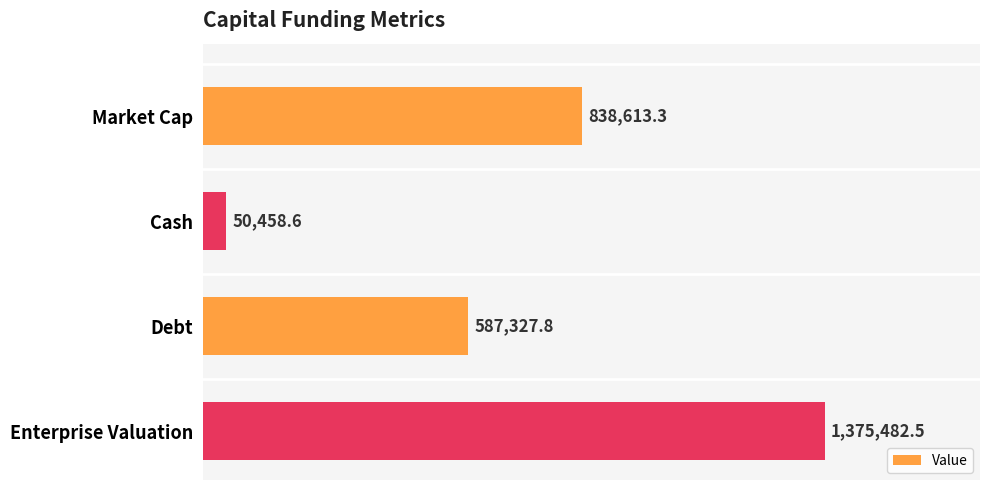

What is the greatest value displayed?

1375482.5